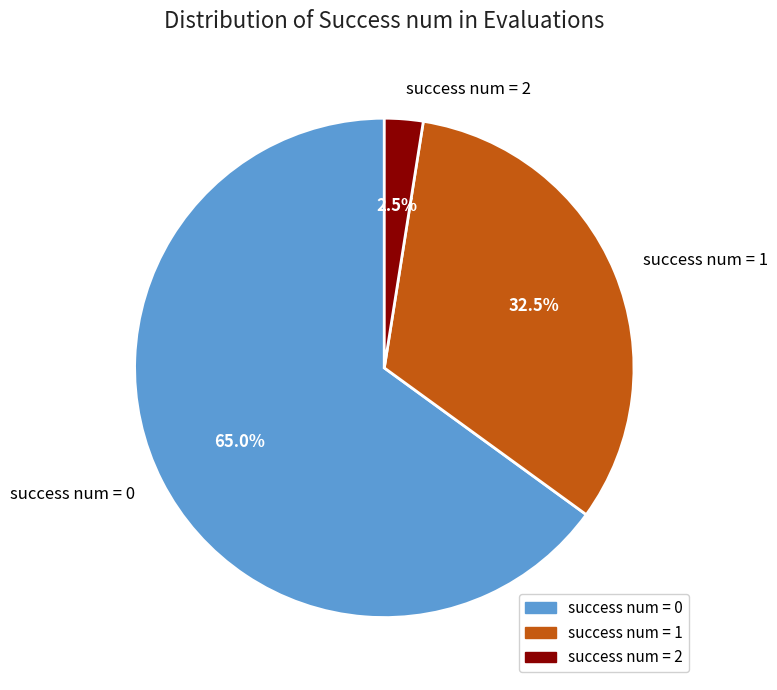

Does success num = 2 account for over 50% of the chart?

No